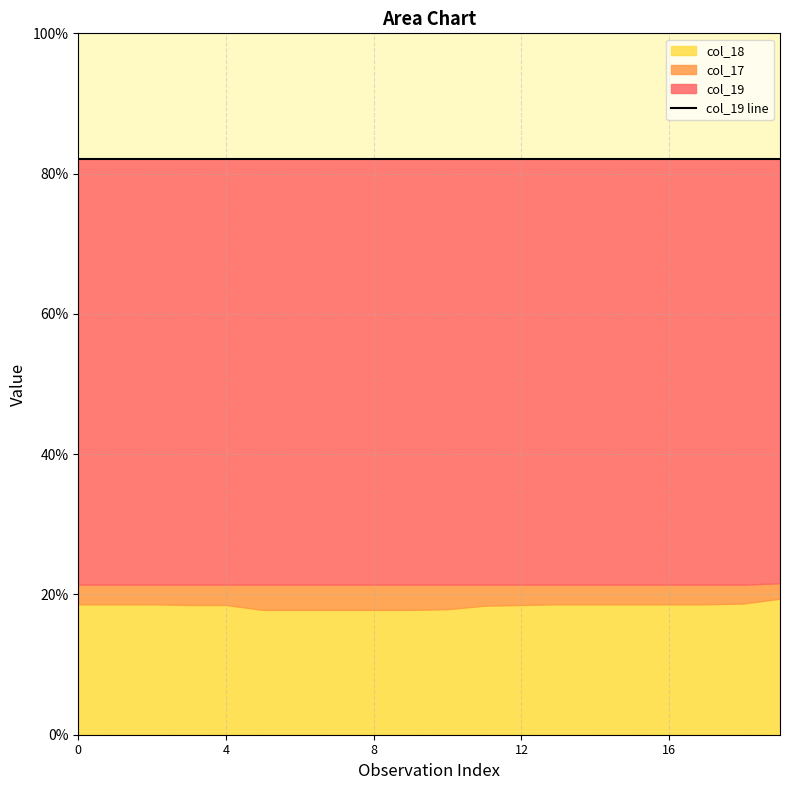

True or false: col_17 and col_18 intersect in this chart.

False